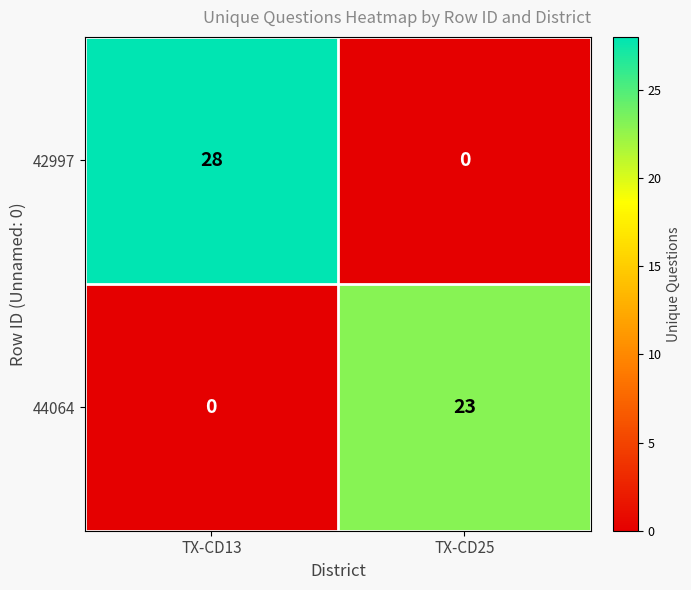

At which category is the sum across all series the highest?

TX-CD13